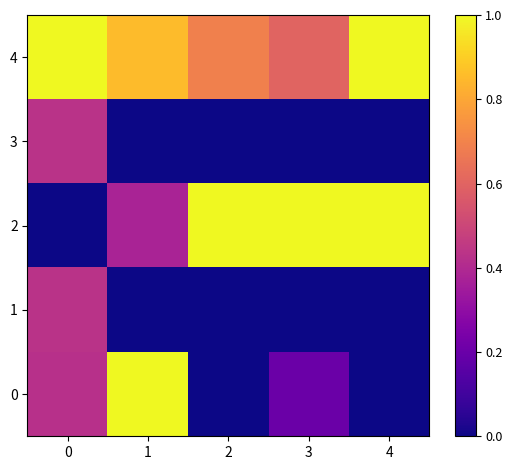

Which series has the largest total across all categories?

4